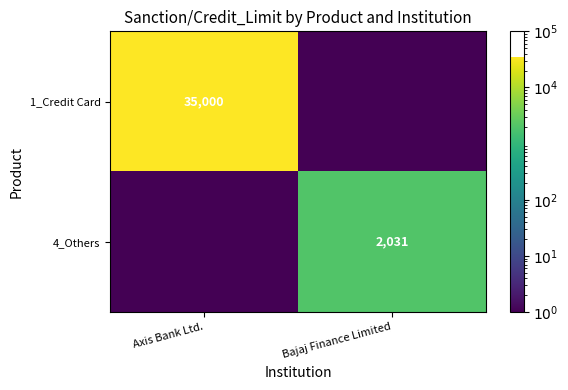

The value of 4_Others at Bajaj Finance Limited is 866.5. True or false?

False